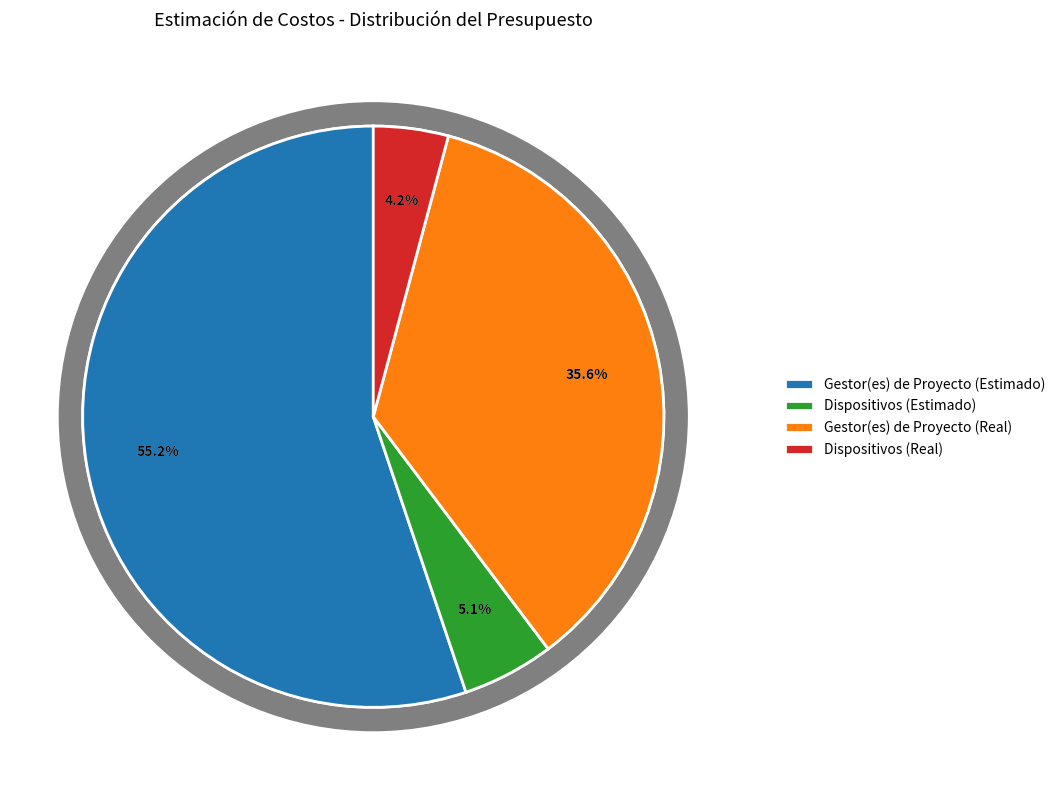

Which category accounts for the majority?

Gestor(es) de Proyecto (Estimado)